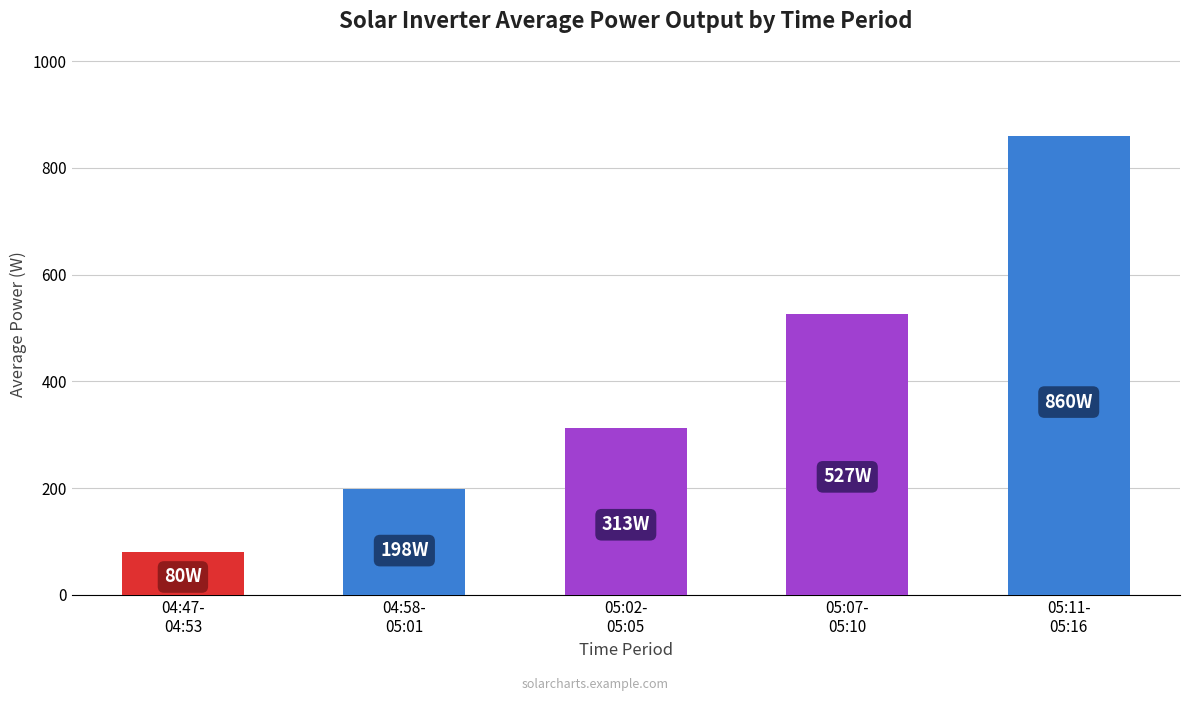

What is the sum of the values at 05:02-
05:05 and 05:07-
05:10?

840.0